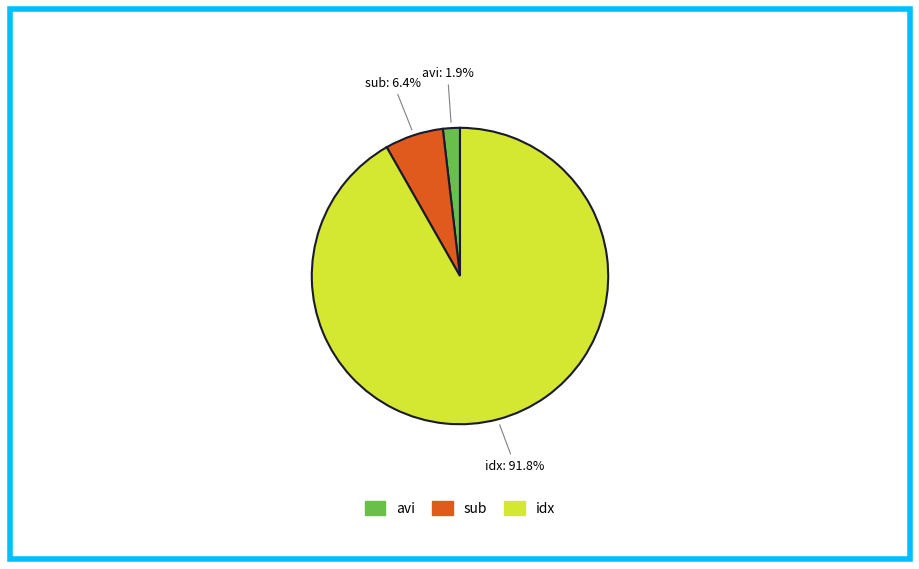

Is there any slice that represents more than half of the pie?

Yes